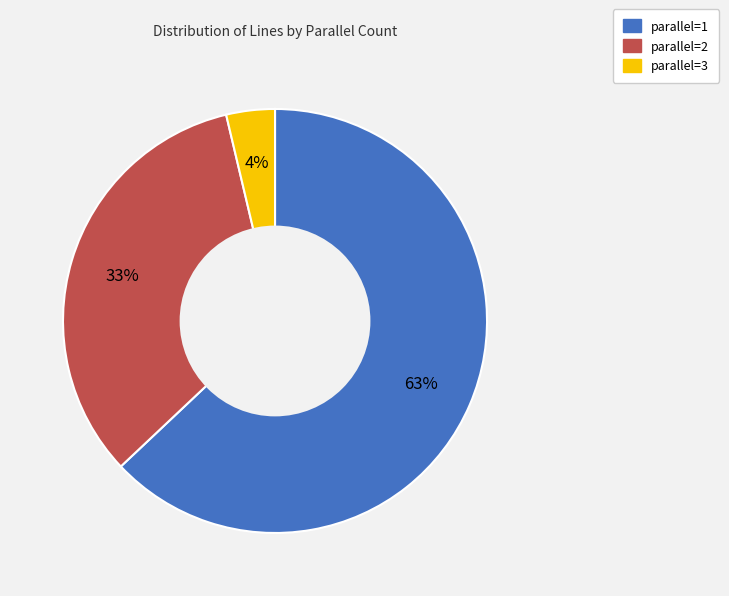

To the nearest percent, what is the difference between the largest and smallest slice percentages?

59%